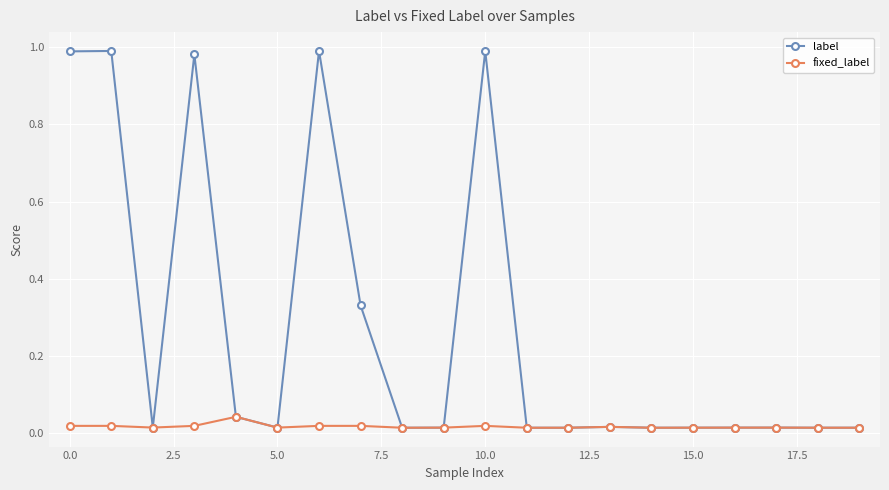

True or false: fixed_label has more than 2 points higher than both neighbors.

True